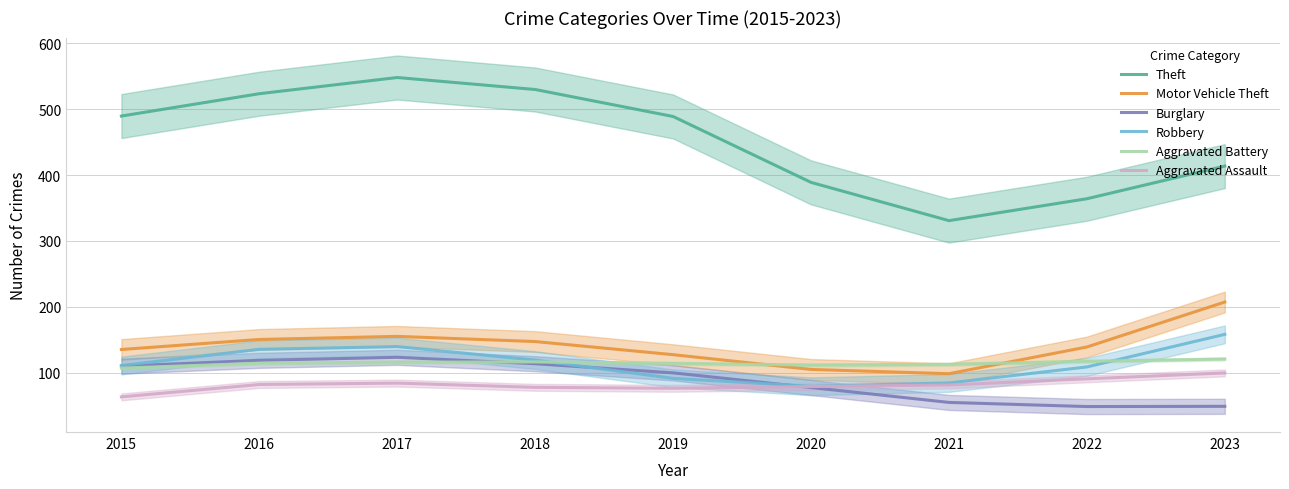

What is the spread (max minus min) of values at 2018?

452.2